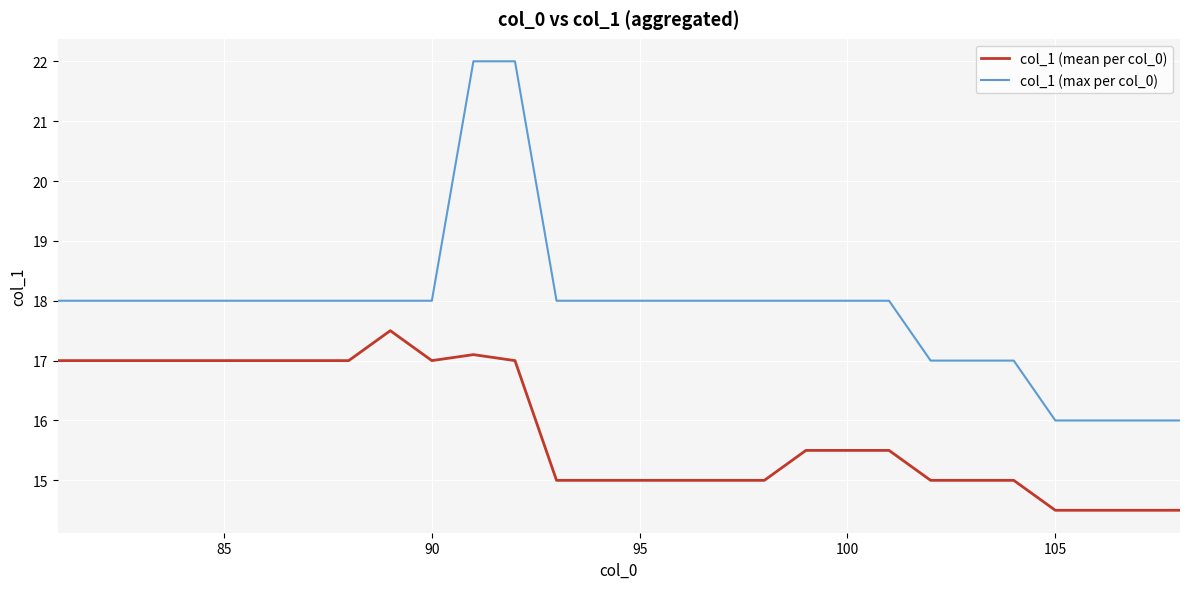

How many lines are shown in the chart?

2